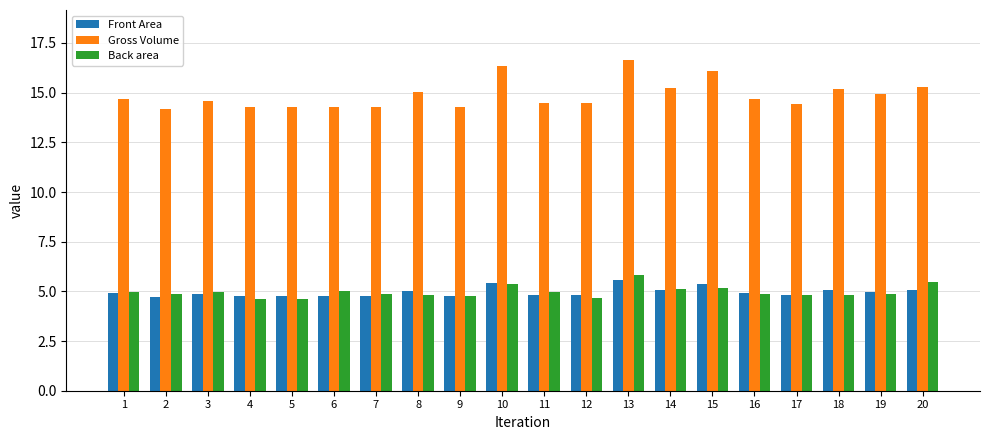

At how many categories does at least one series exceed 7?

20